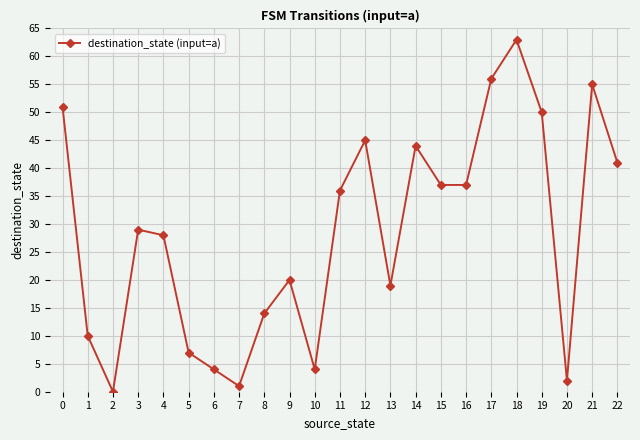

At which label is the value closest to 31?

3